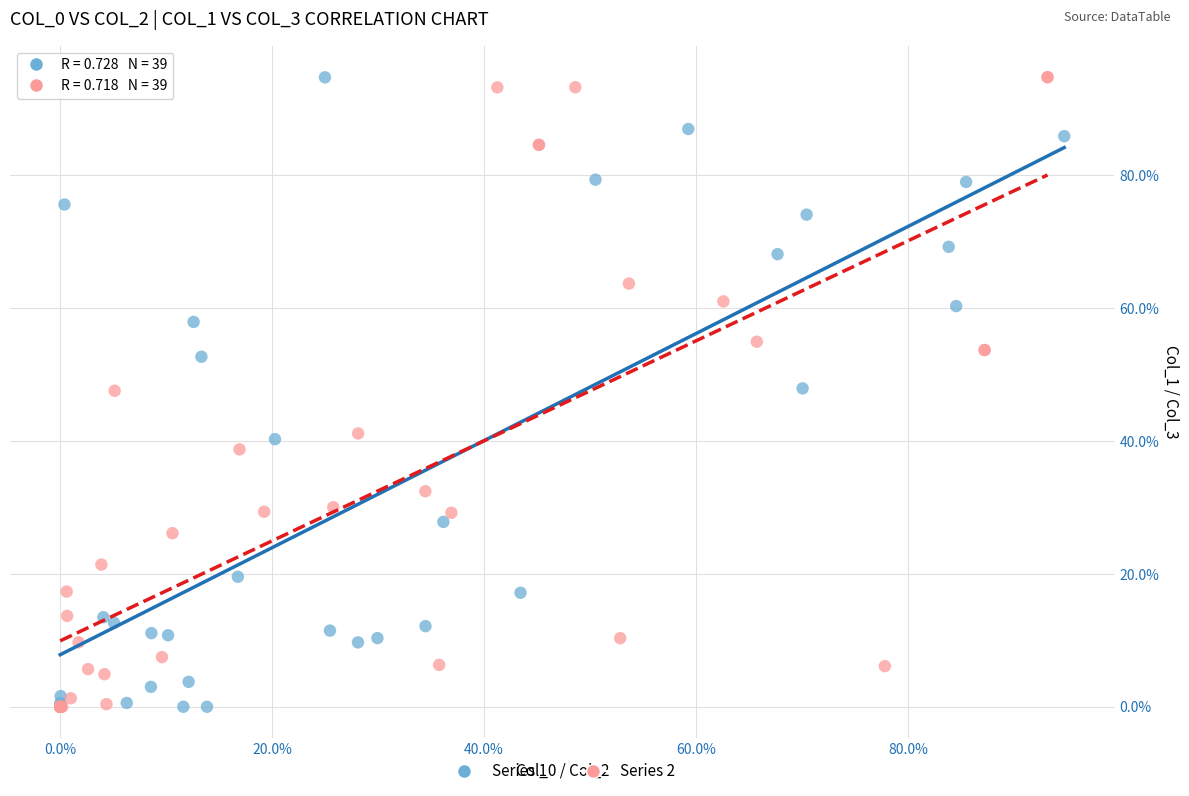

Which series has the largest Y range (max minus min)?

Series 2